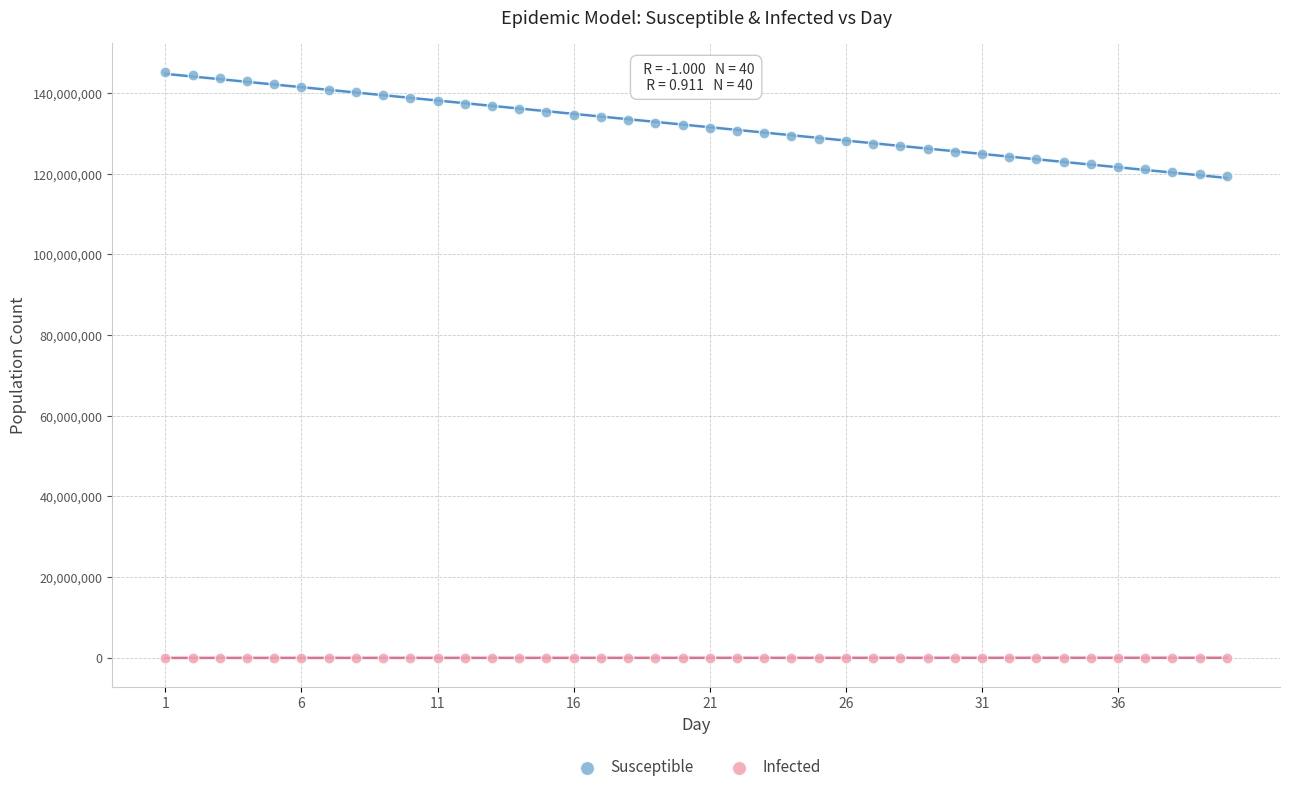

What are all the series names shown in the legend?

Susceptible, Infected